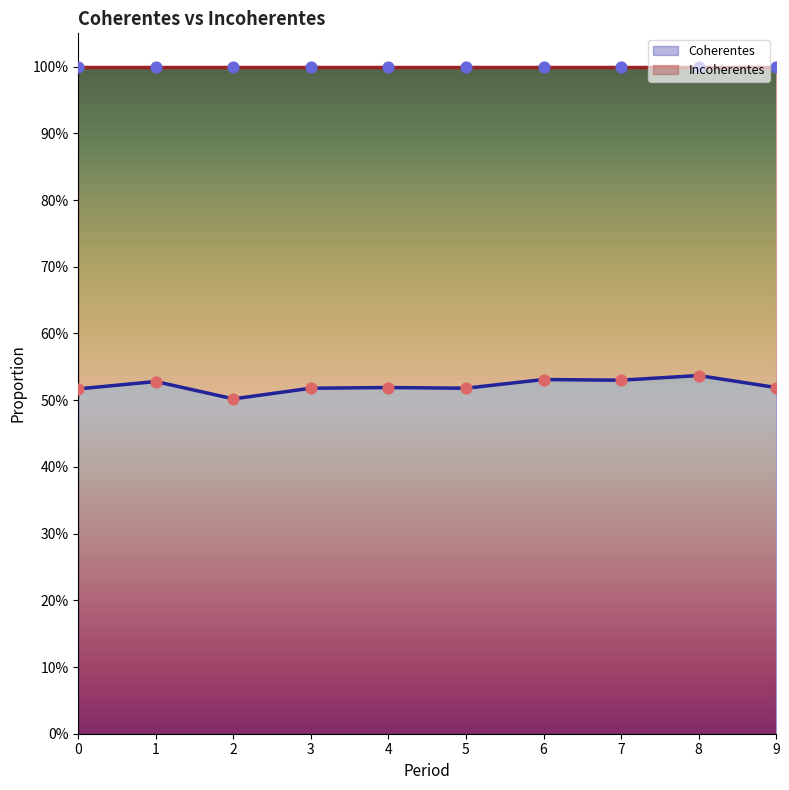

Is the value of Coherentes line at 7 greater than the value of Coherentes pts at 2?

Yes